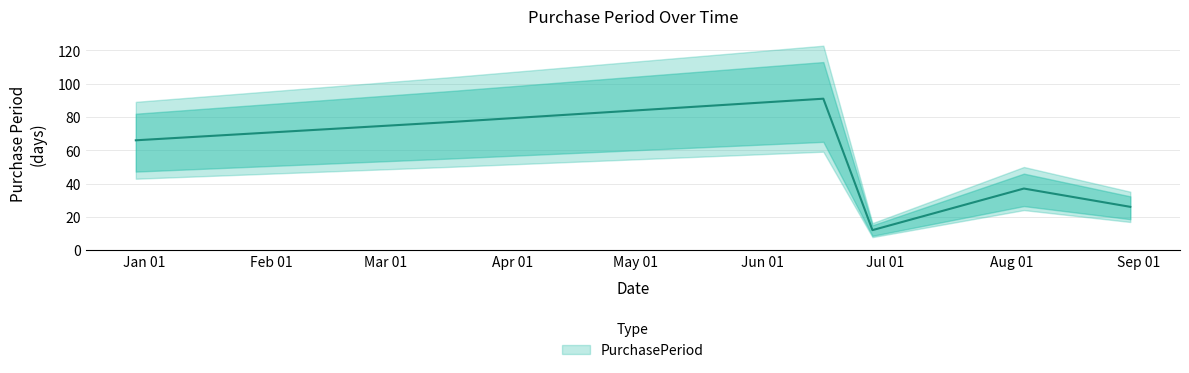

Between 2017-06-16 and 2017-08-30, which is larger?

2017-06-16